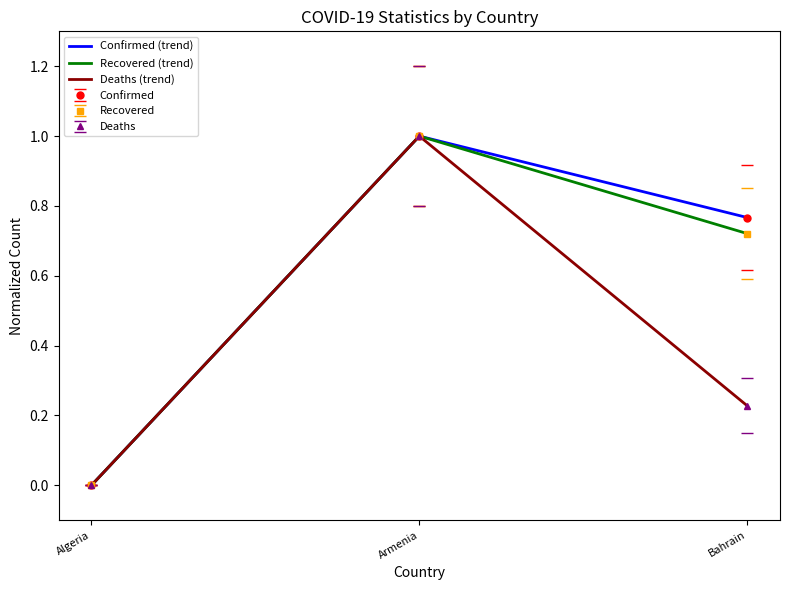

What is the average value of the Deaths (trend) series?

0.4